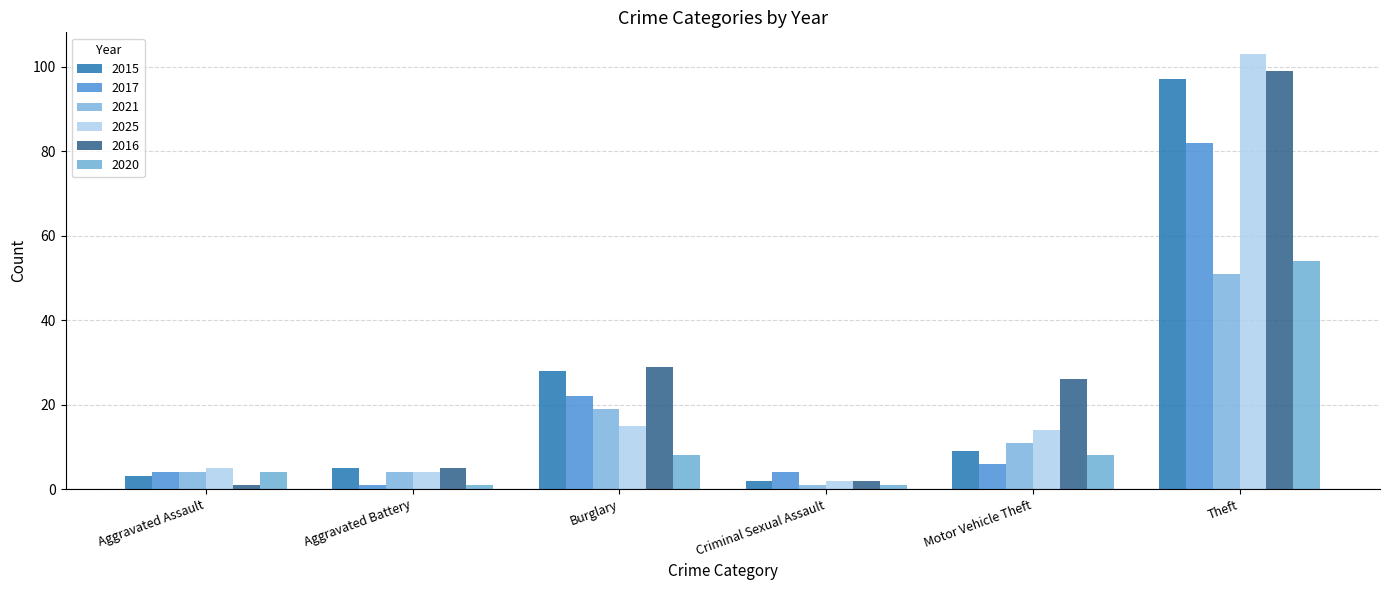

Read the 2025 value at Aggravated Battery, to the nearest 5.

5